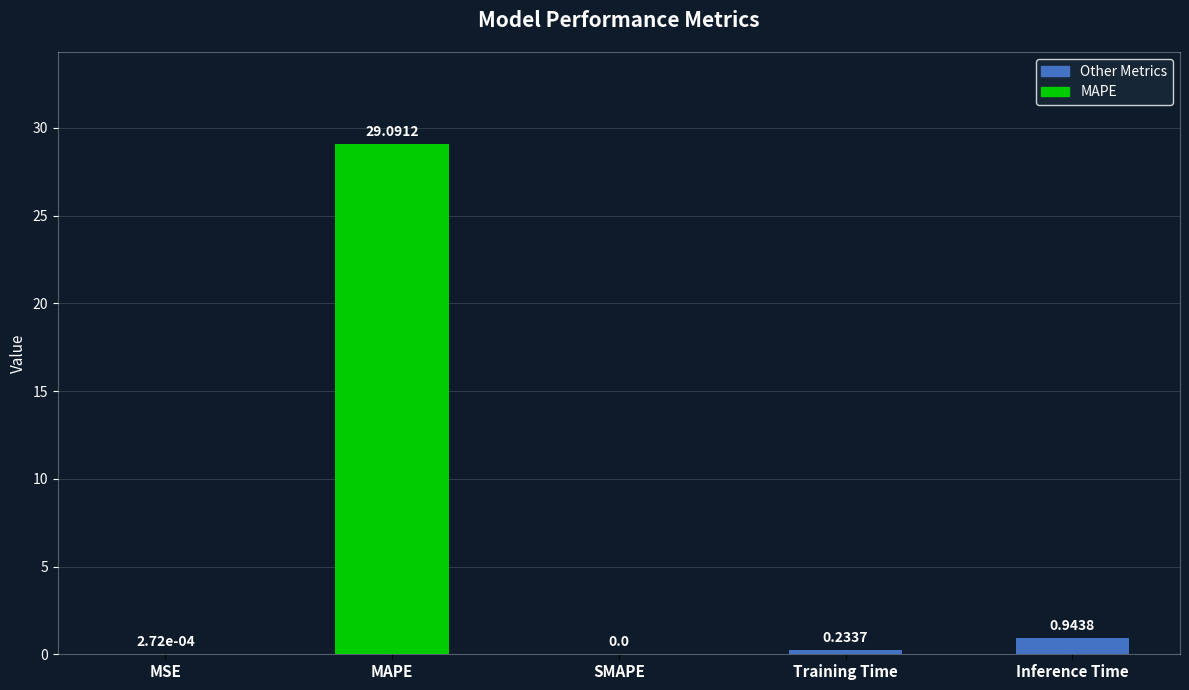

What is the sum of all values?

30.3